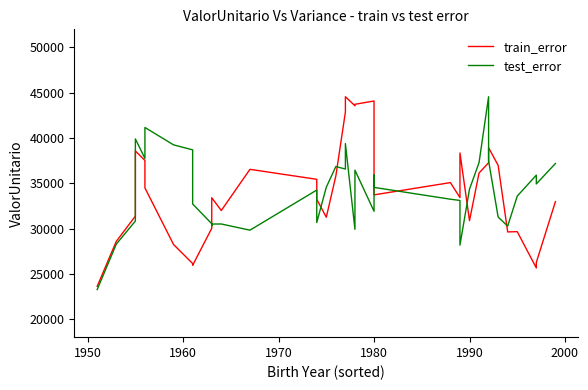

Reading left to right, list all the values displayed in this chart.

train_error: 23608.7	28580.7	31370.5	38563.9	37517.5	34483.7	28231.8	26132.1	25940.7	30022.8	30797.5	33394.8	31986.7	36536.2	35434.9	33227.5	31243.1	35810.3	42863.3	44557.5	43556.0	43719.8	44086.6	41463.7	33717.0	35072.0	33414.6	38346.2	30870.9	36129.6	37265.3	38927.5	36976.4	29624.6	29652.3	25644.8	26256.7	32968.6
test_error: 23254.8	28278.3	30824.1	39896.3	37745.3	41161.3	39239.4	38688.3	32707.2	30528.8	30298.5	30494.4	30499.8	29816.5	34246.8	30658.4	34566.9	36848.5	36566.2	39381.0	29913.5	36447.6	31903.5	35925.4	34541.6	33237.1	33099.9	28168.4	34346.8	37281.3	44557.5	37475.1	31267.8	30266.3	33576.3	35897.4	34924.8	37181.5